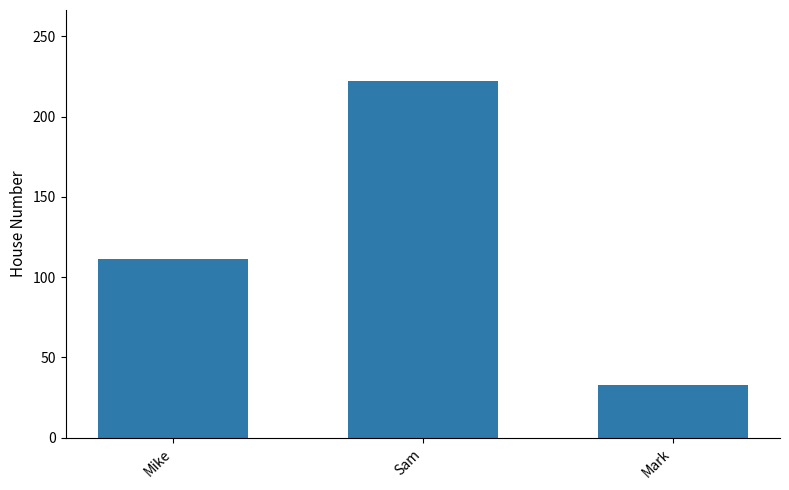

Which category has the highest value across all series?

Sam